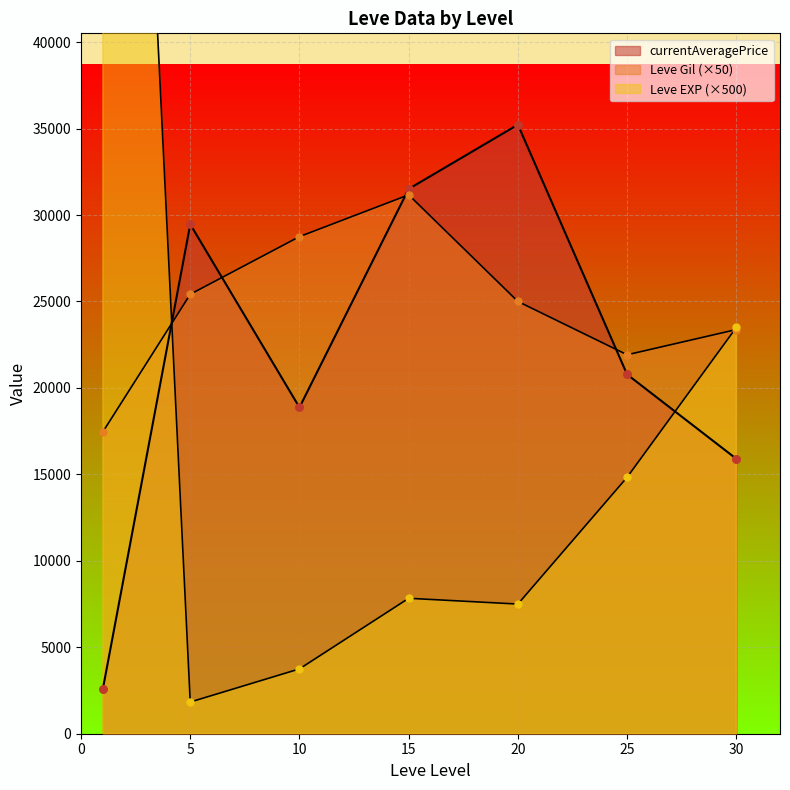

Which series has the largest total across all categories?

currentAveragePrice